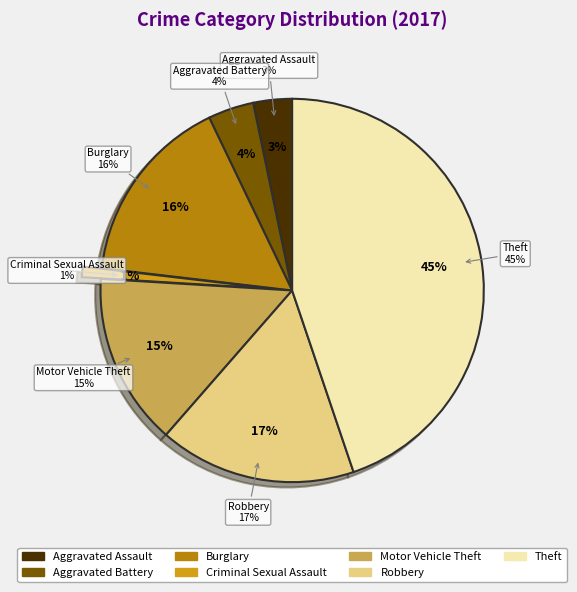

To the nearest percent, what is the average slice percentage?

14%